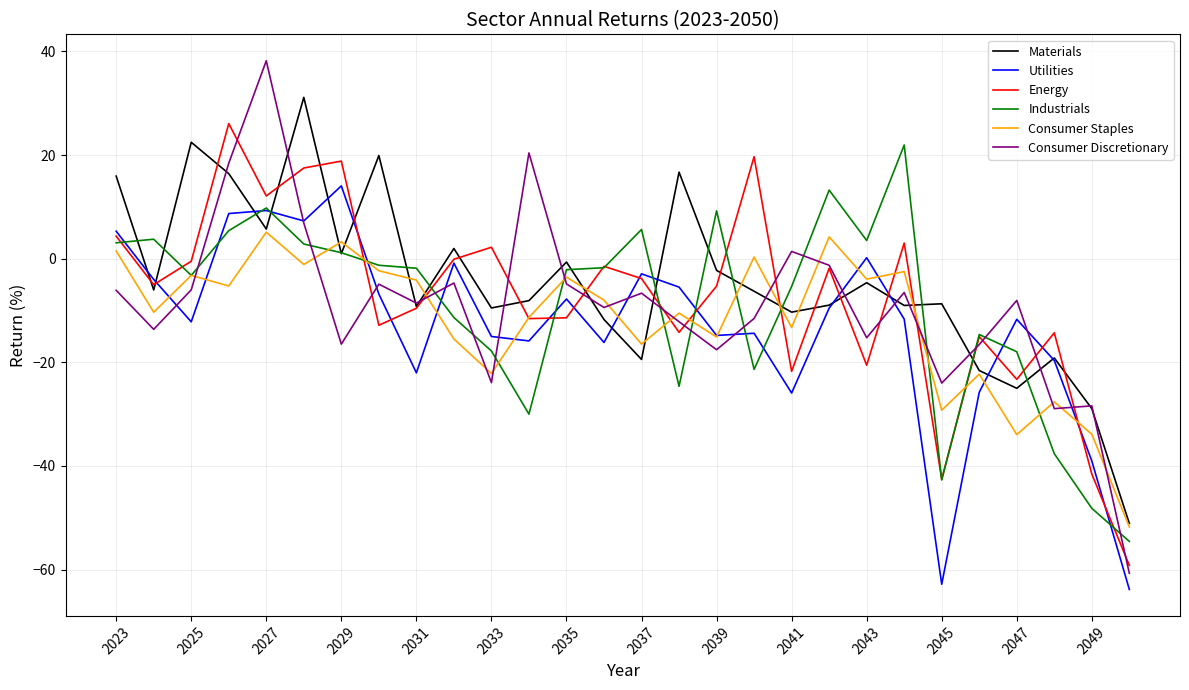

Which series has the largest range (max minus min)?

Consumer Discretionary